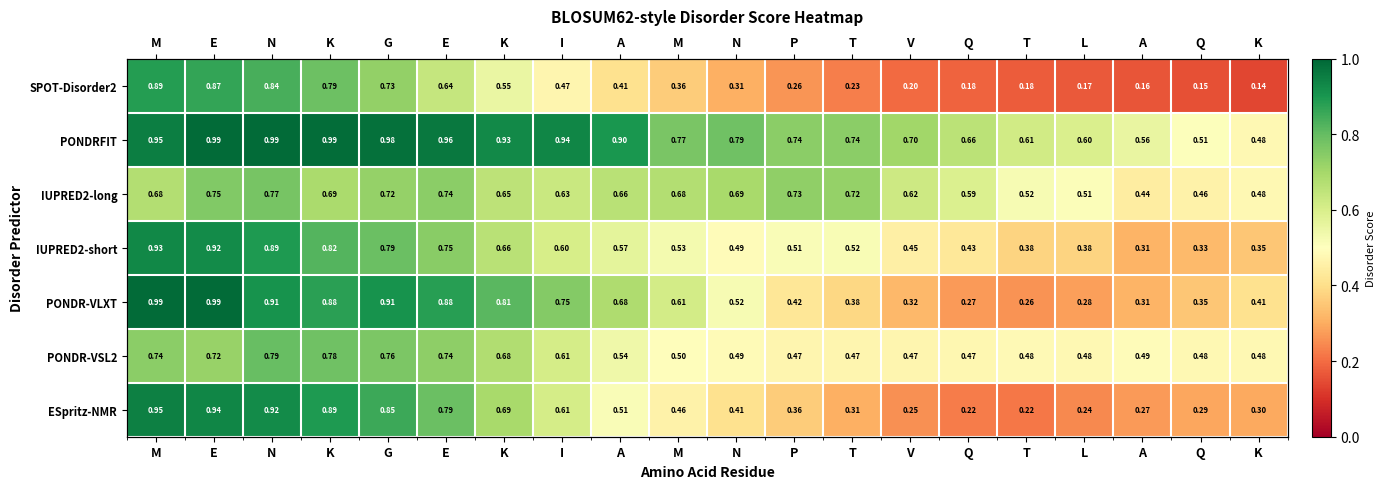

True or false: PONDRFIT has a value of 0.6 at A.

True